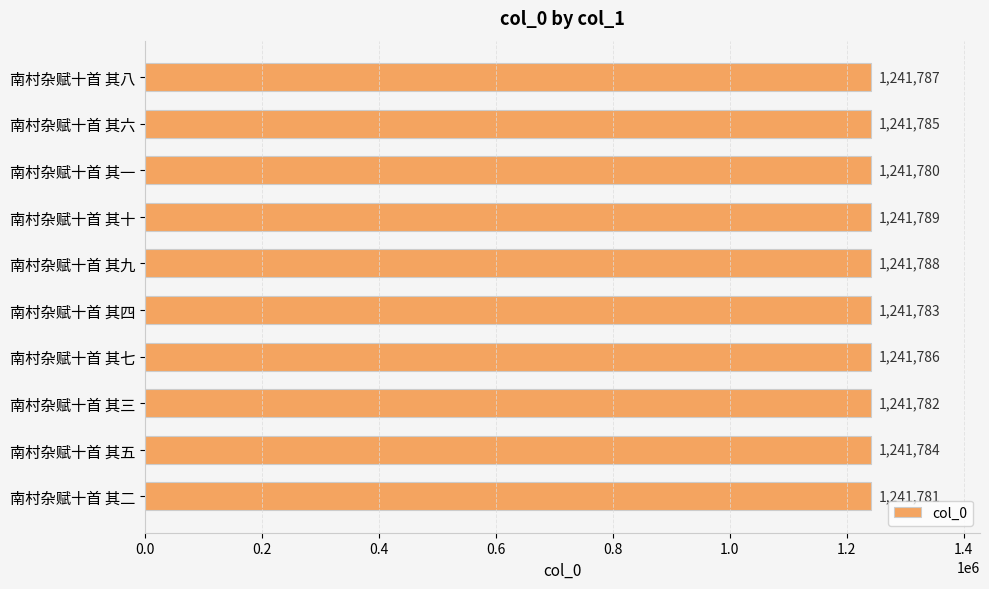

Where is the data nearest to the value 1241784?

南村杂赋十首 其五